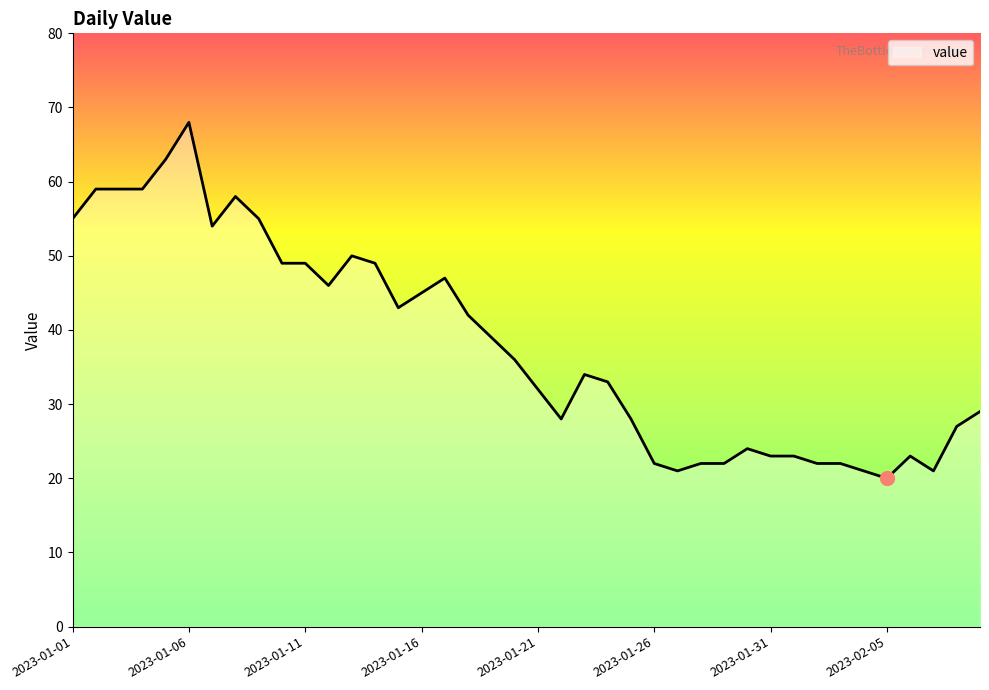

What is the maximum value shown in the chart?

68